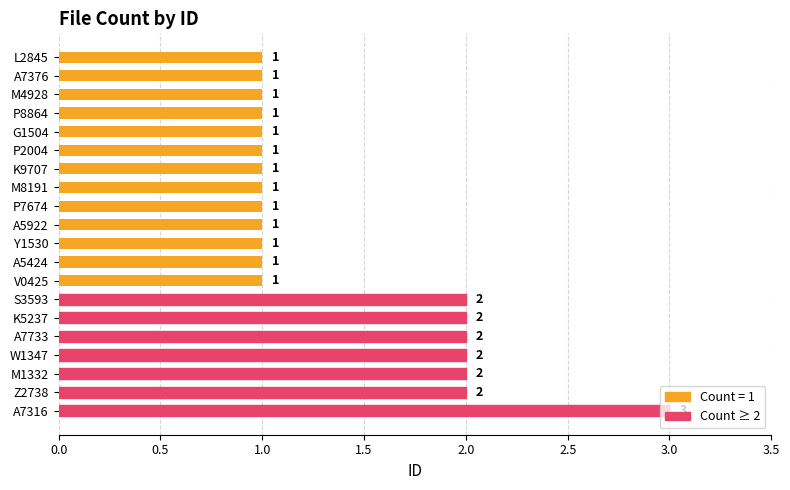

Is it true that the value at A5424 is 0?

False